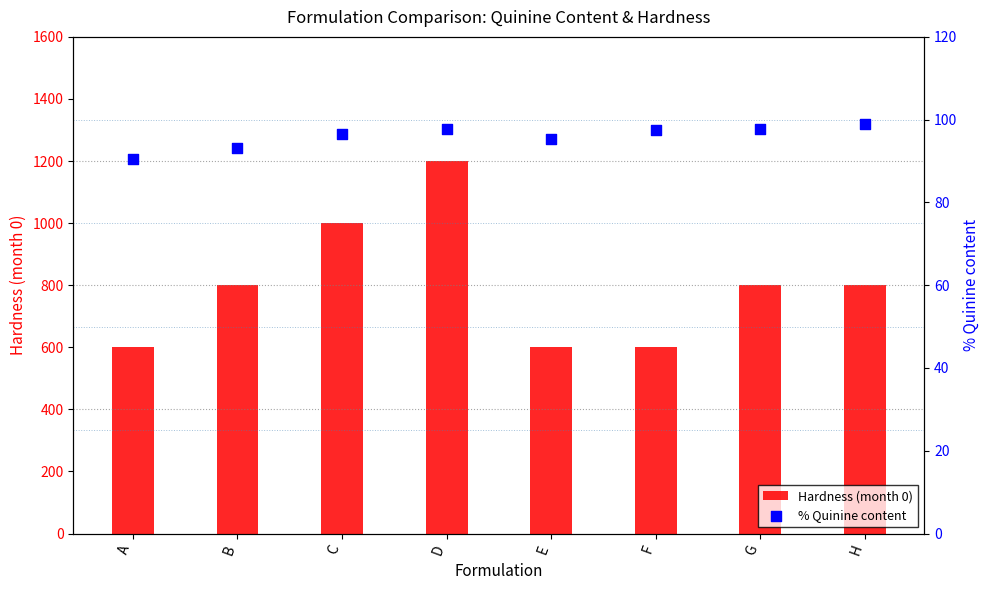

Which series has the largest total across all categories?

Hardness (month 0)